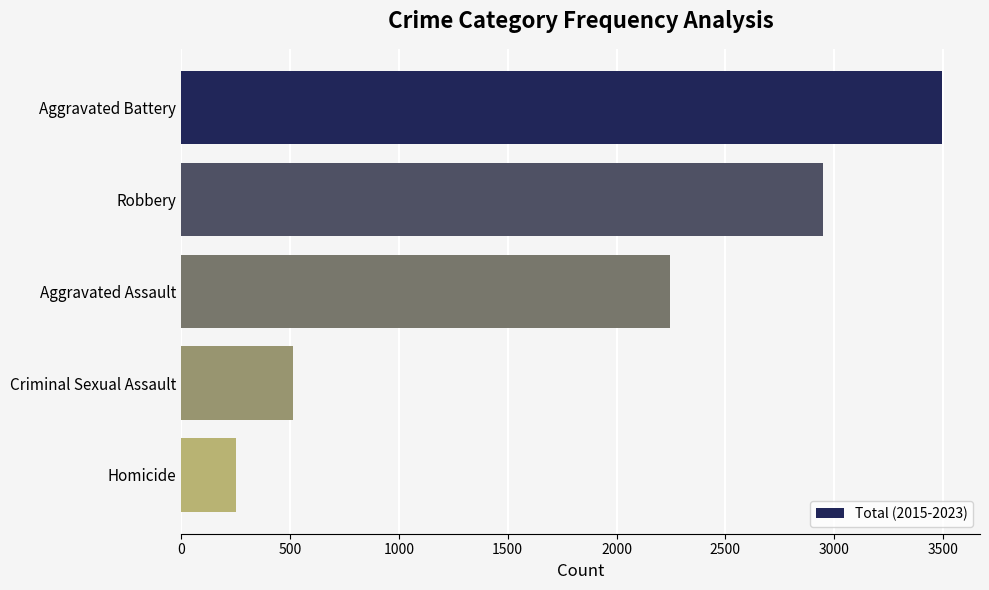

What is the difference between the second highest and second lowest values?

2436